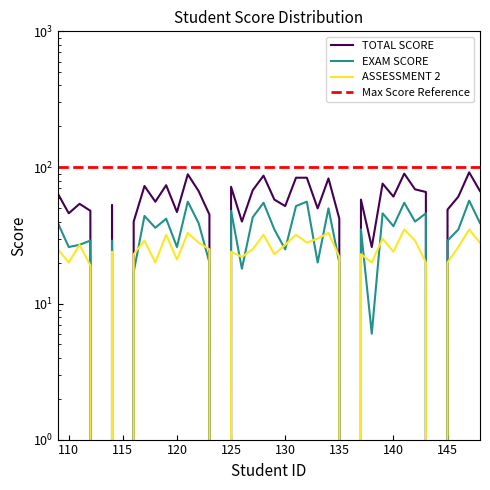

The TOTAL SCORE series shows 37 at 115. True or false?

False